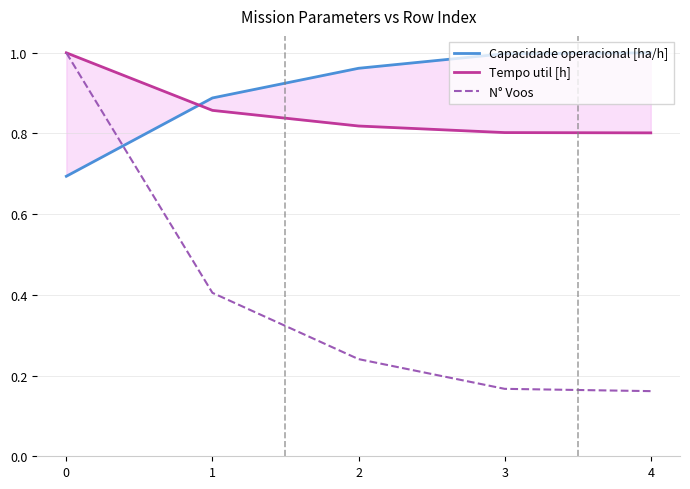

Which category has the lowest value across all series?

4